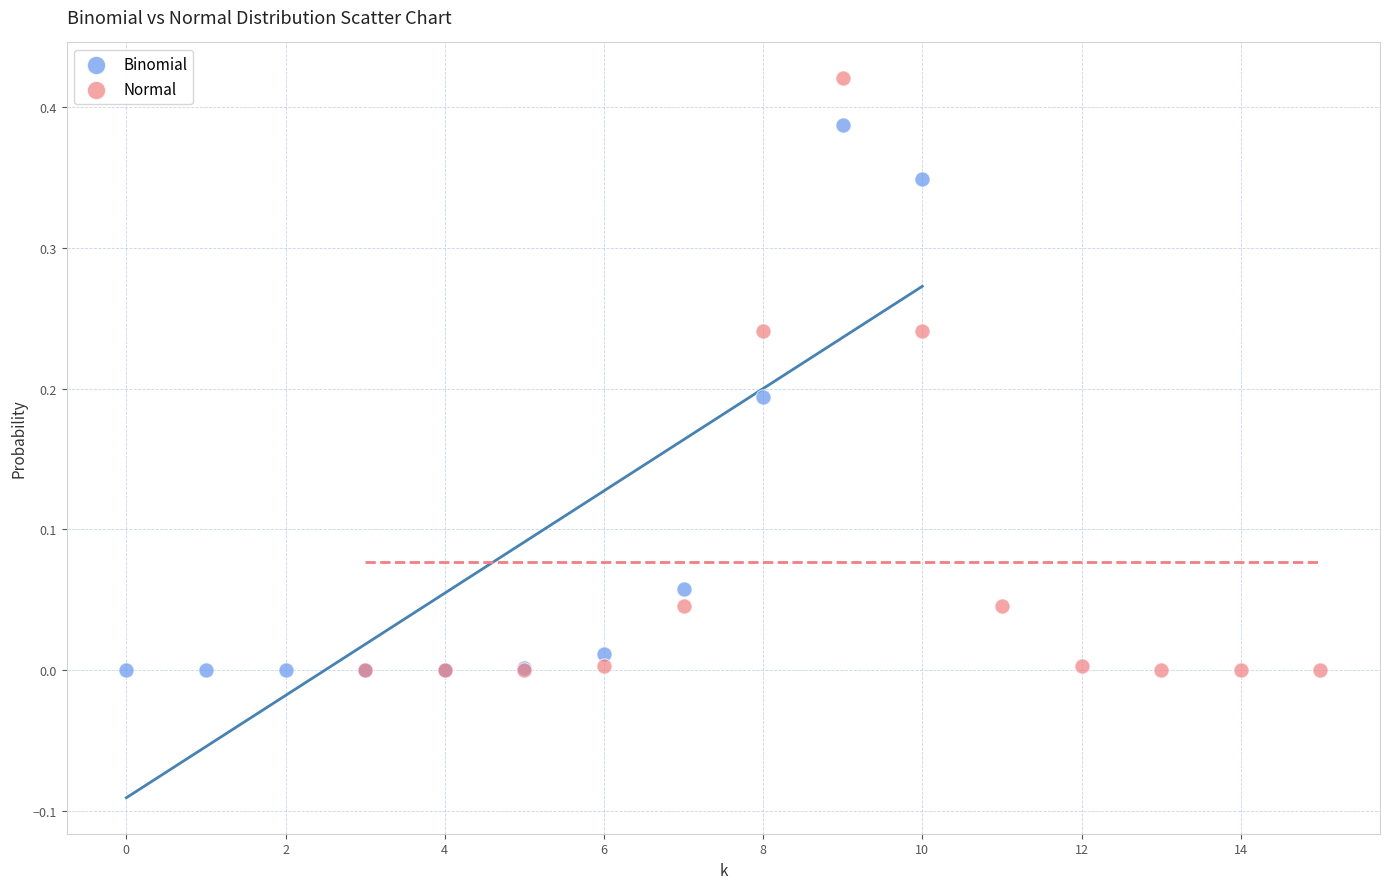

Which series has the largest Y range (max minus min)?

Normal